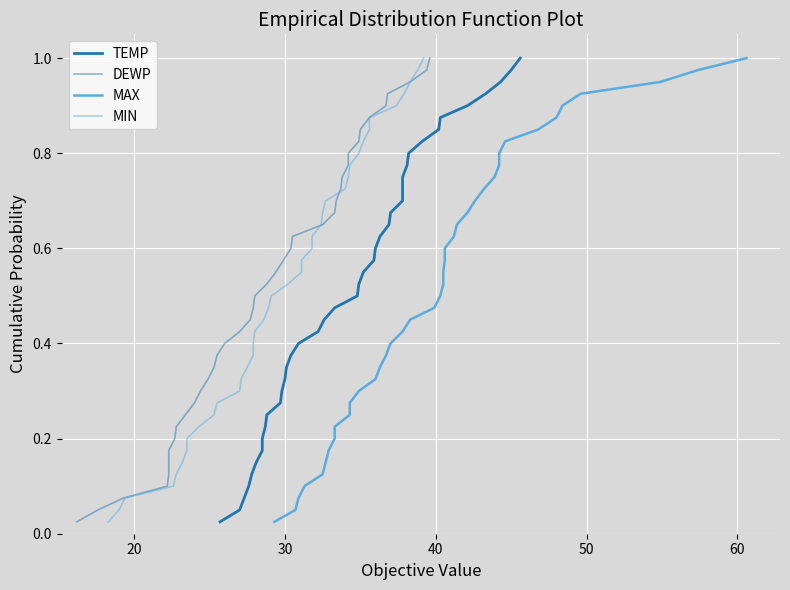

What is the sum of all MAX values?

20.5